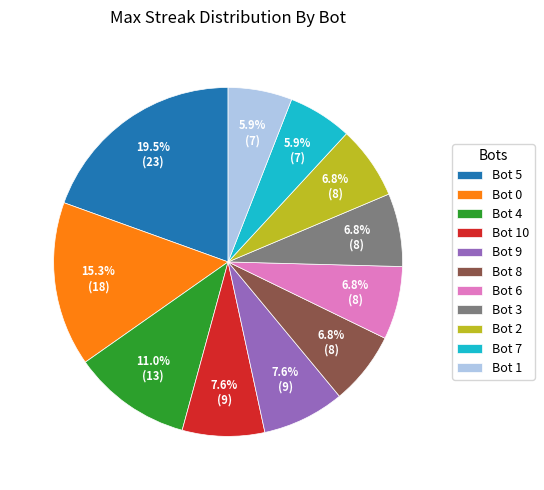

Which category has the biggest portion of the pie?

Bot 5